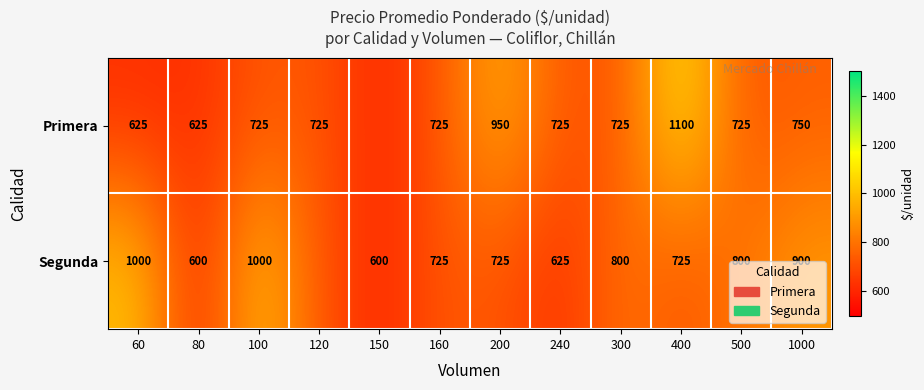

The Segunda series shows 725 at 200. True or false?

True